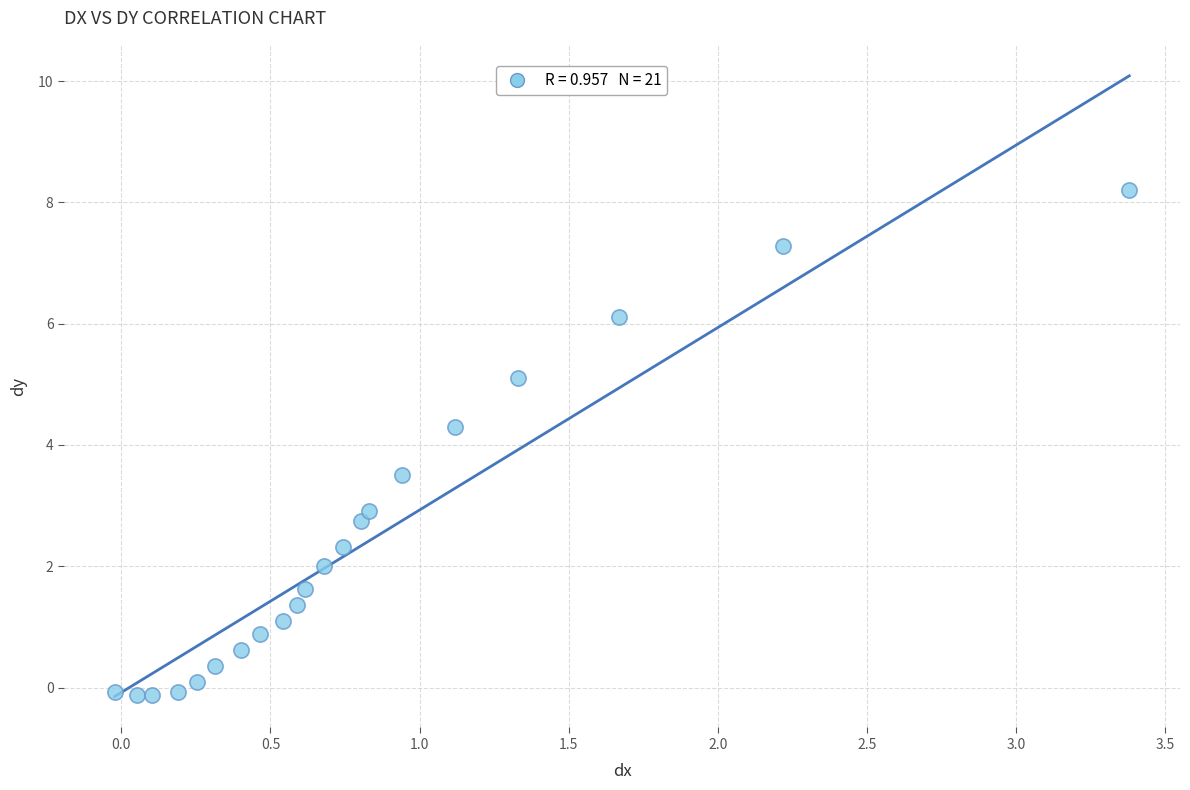

What Y value in the scatter plot is closest to 4?

4.3